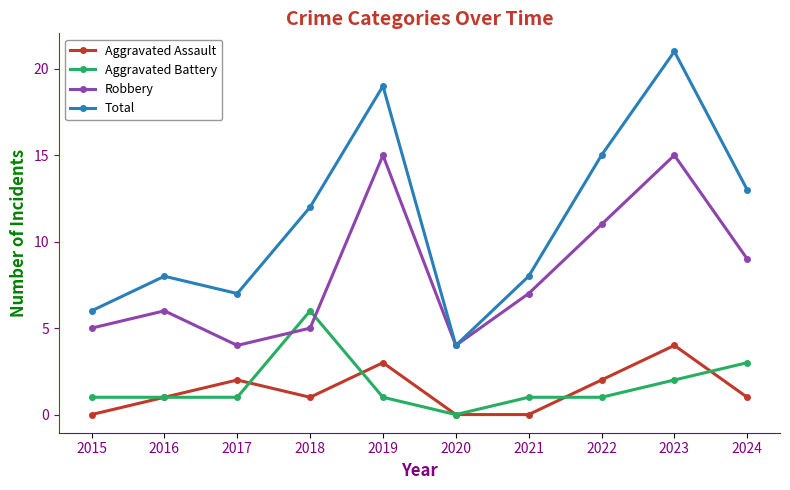

At 2024, list the series in order from smallest to largest.

Aggravated Assault, Aggravated Battery, Robbery, Total